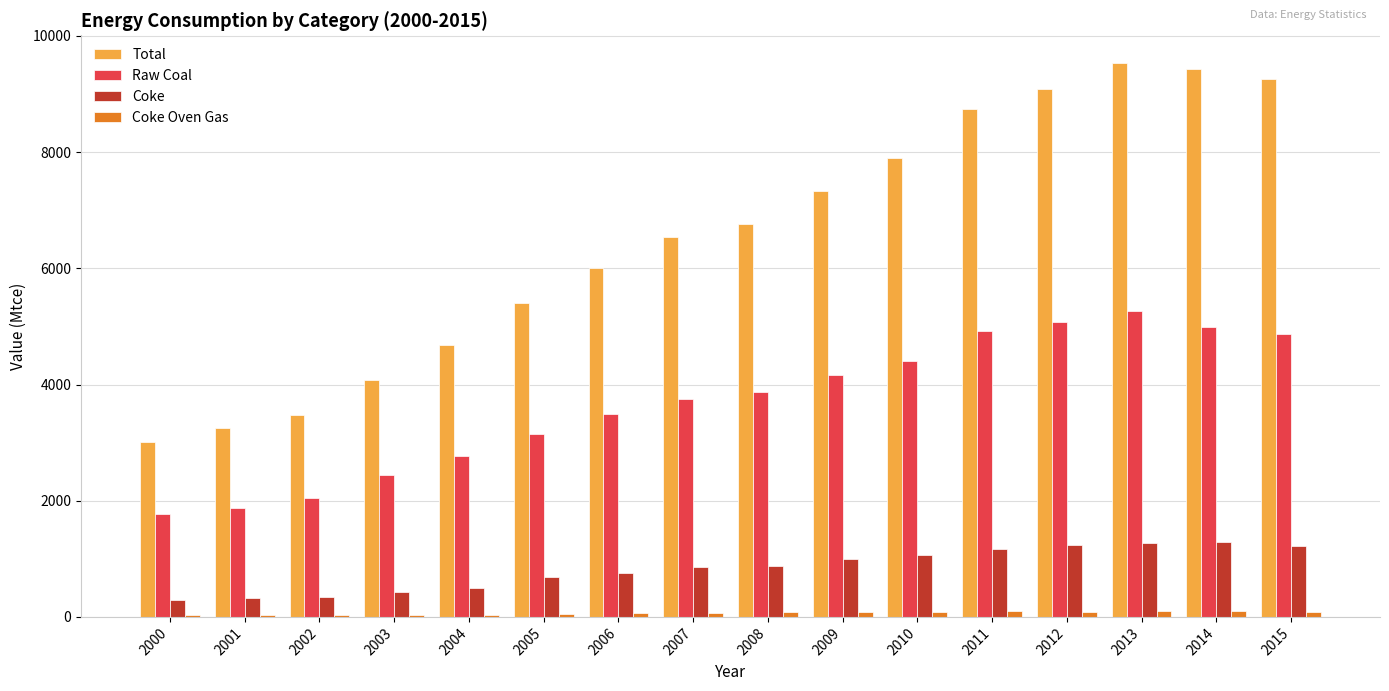

How many distinct data groups are displayed?

4